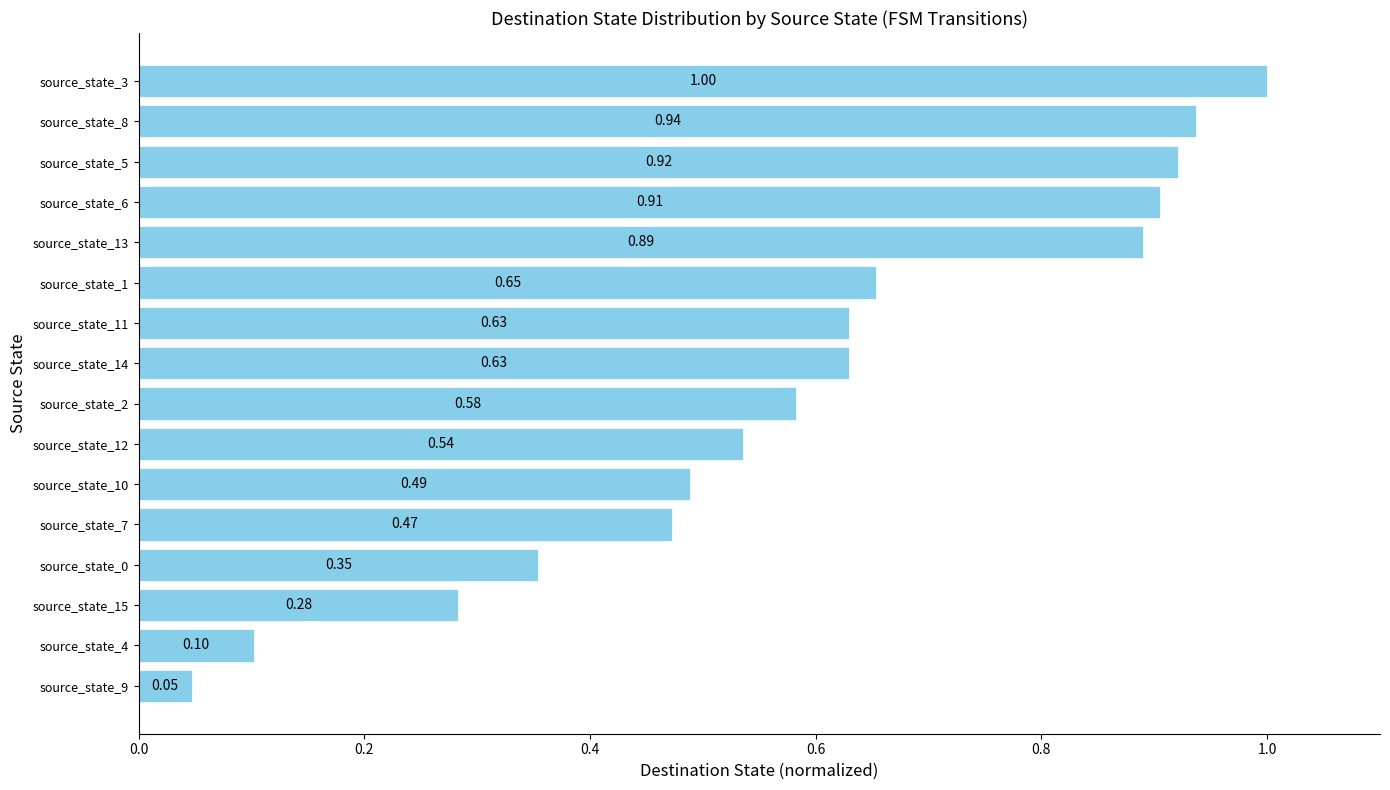

What is the sum of the values at source_state_11 and source_state_7?

1.1